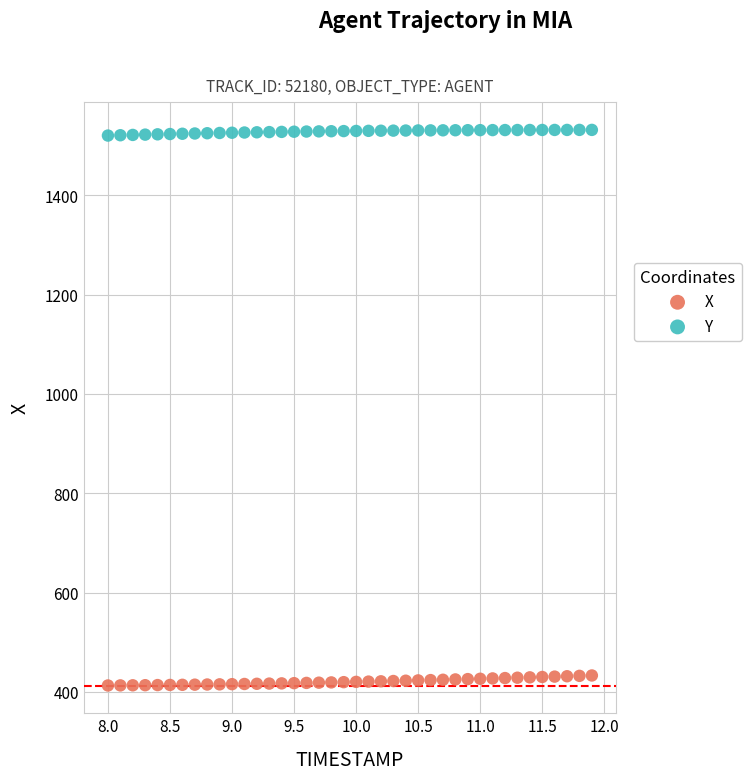

What are all the series names shown in the legend?

X, Y